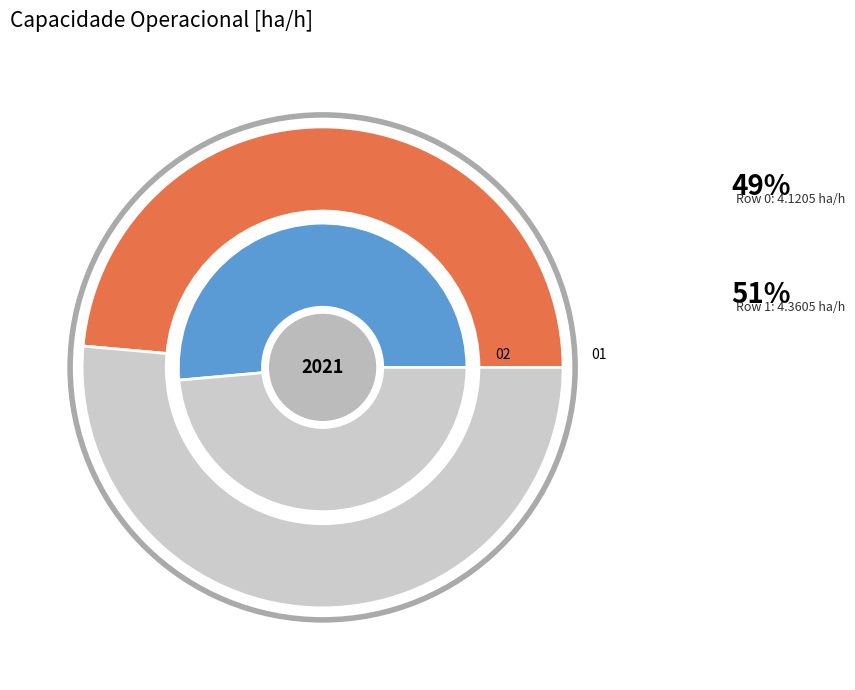

Approximately how many times larger is the value at 0 compared to 1?

0.9